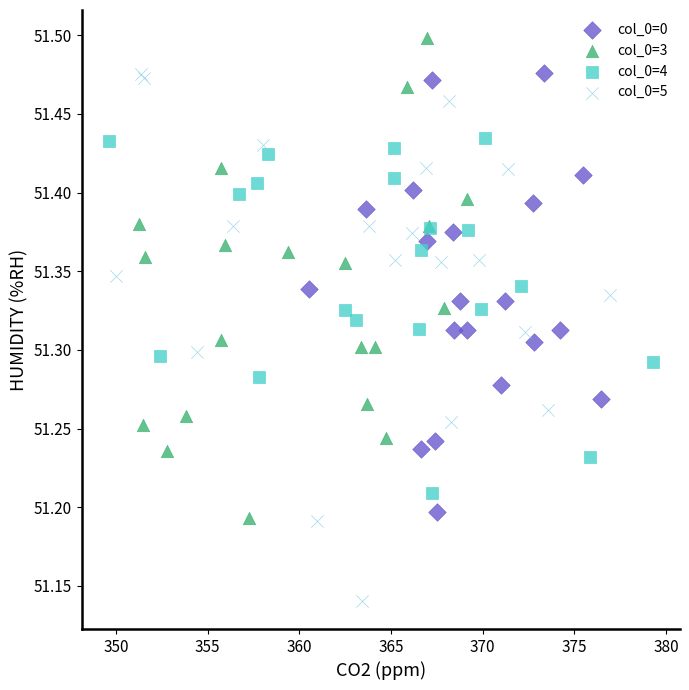

Which series contains the highest Y value?

col_0=3